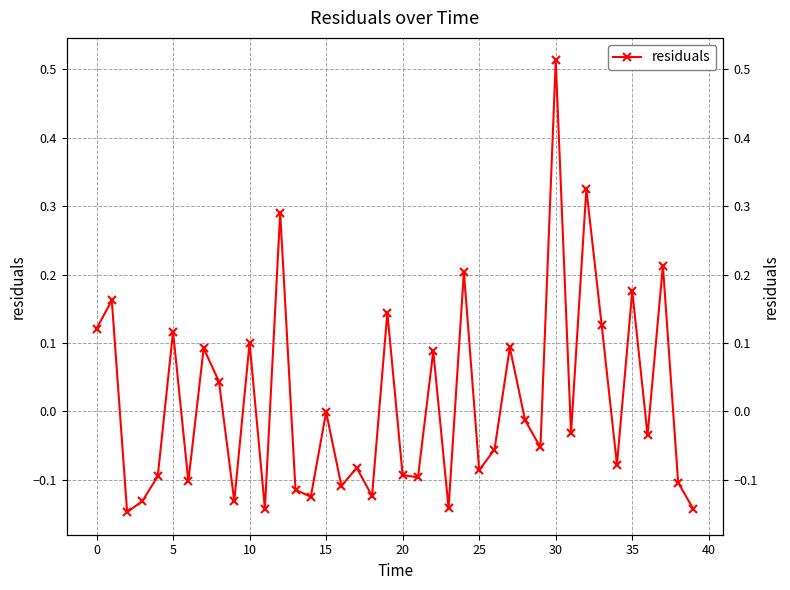

How many lines are shown in the chart?

1